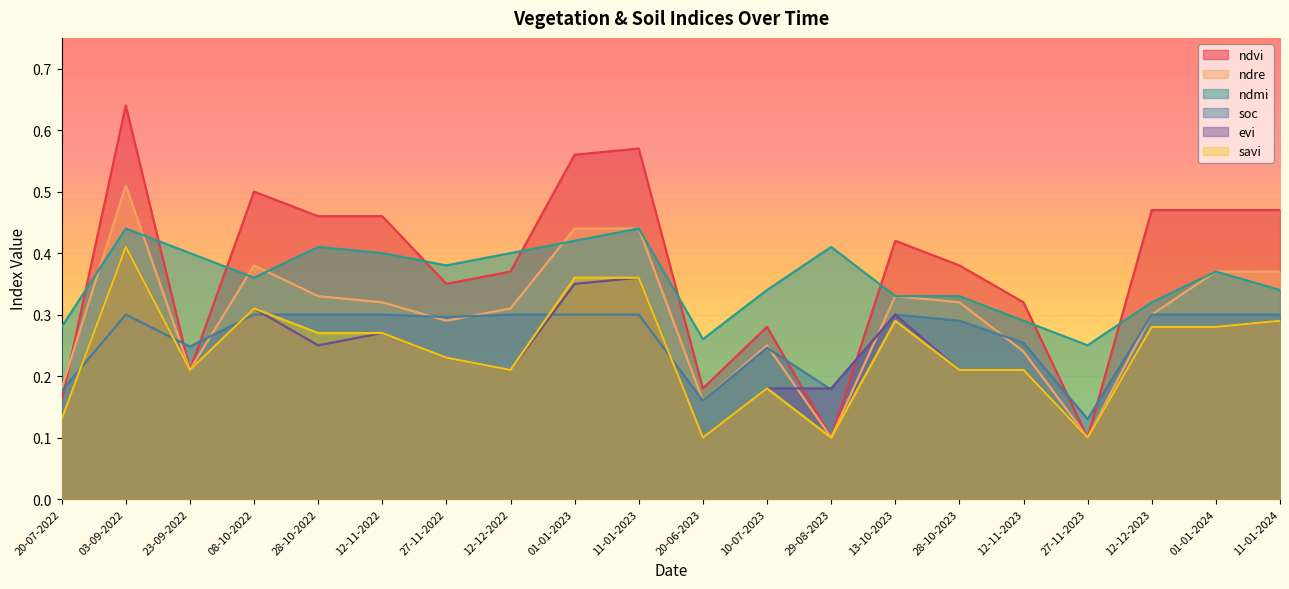

What are all the series names shown in the legend?

ndvi, ndre, ndmi, soc, evi, savi